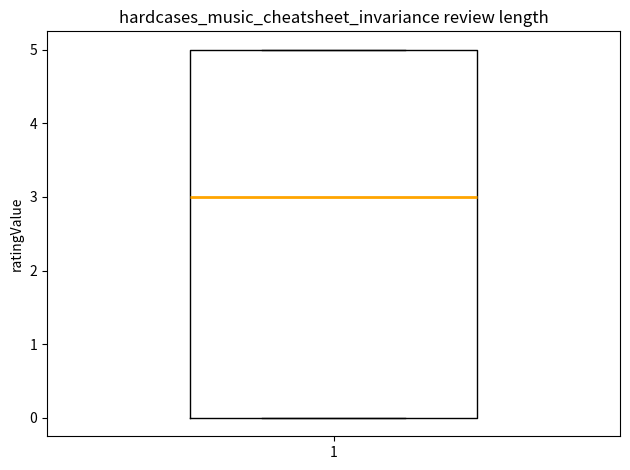

Read this box plot against the y-axis: the position of the median line, the range covered by the box, and the ends of both whiskers. The values are not printed on the chart, so give them approximately, as read against the axis.

median 3, box 0 to 5, whiskers 0 to 5